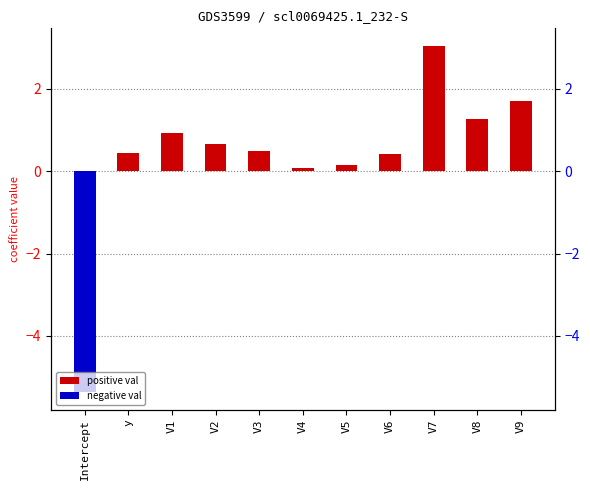

What is the difference between the maximum and minimum values?

8.4